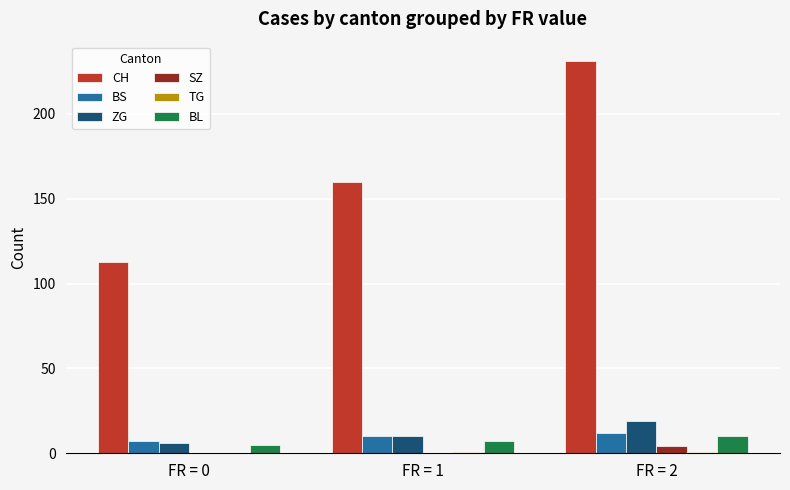

What is the greatest value displayed?

231